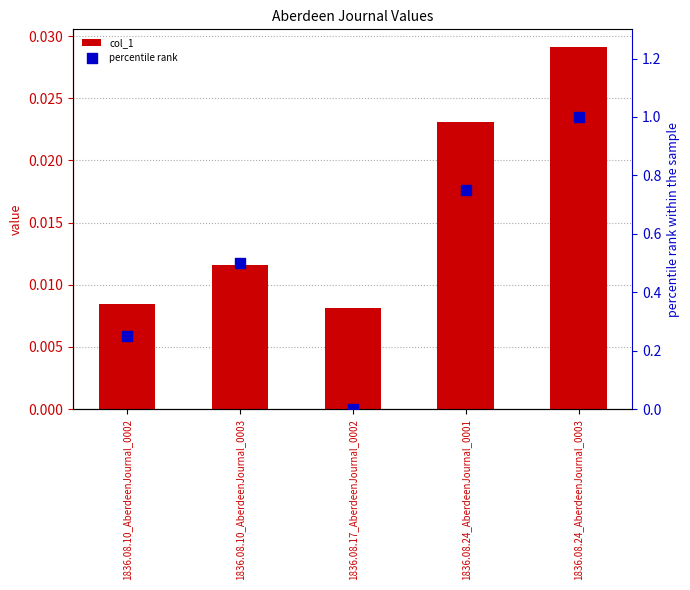

Which series reaches the minimum Y coordinate?

percentile rank